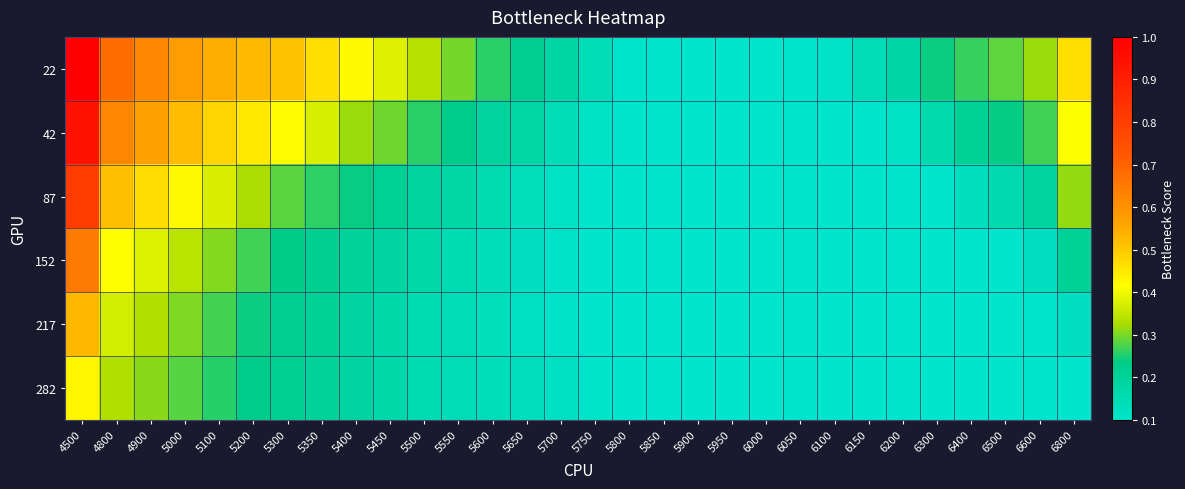

Rank the series at 5900 from lowest to highest value.

22, 42, 87, 152, 217, 282